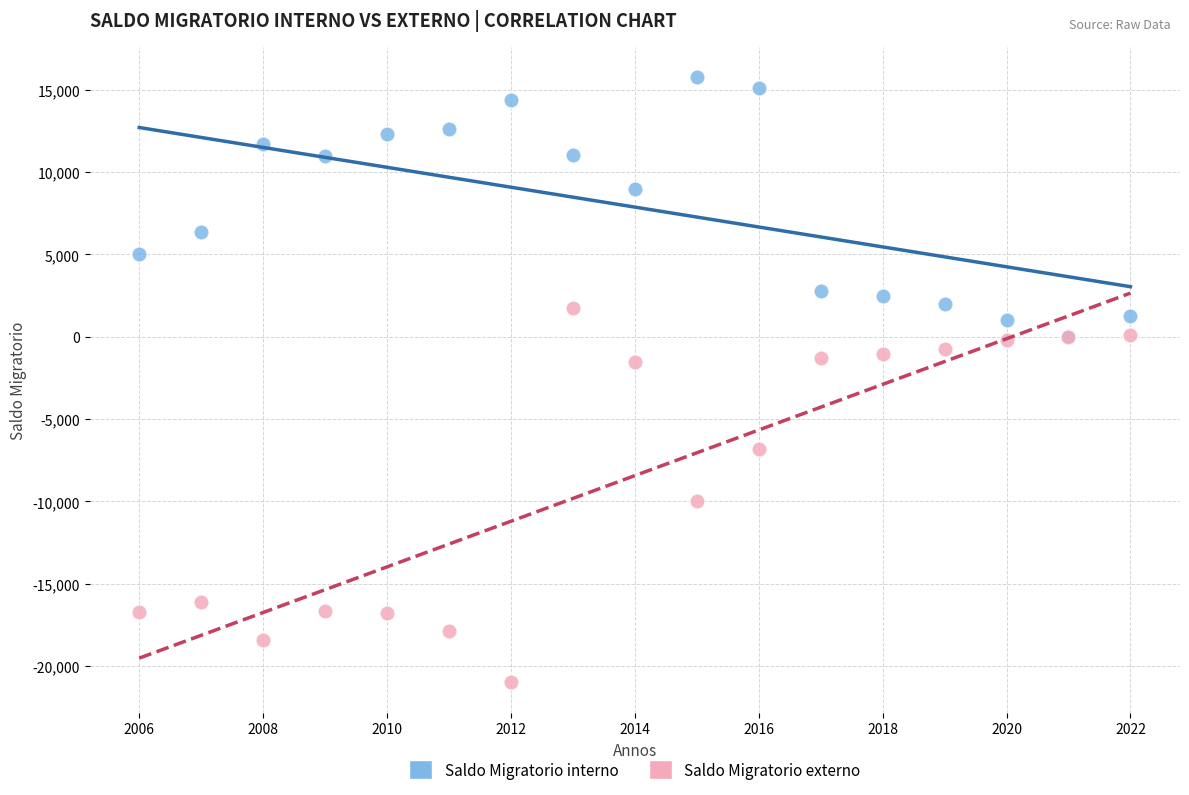

Which series has the largest Y range (max minus min)?

Saldo Migratorio externo